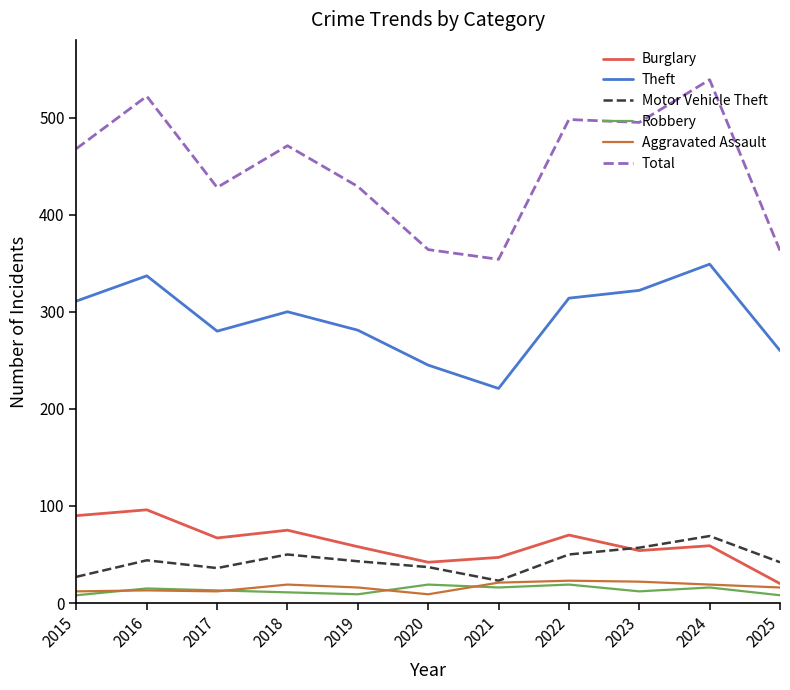

What is the smallest value displayed?

8